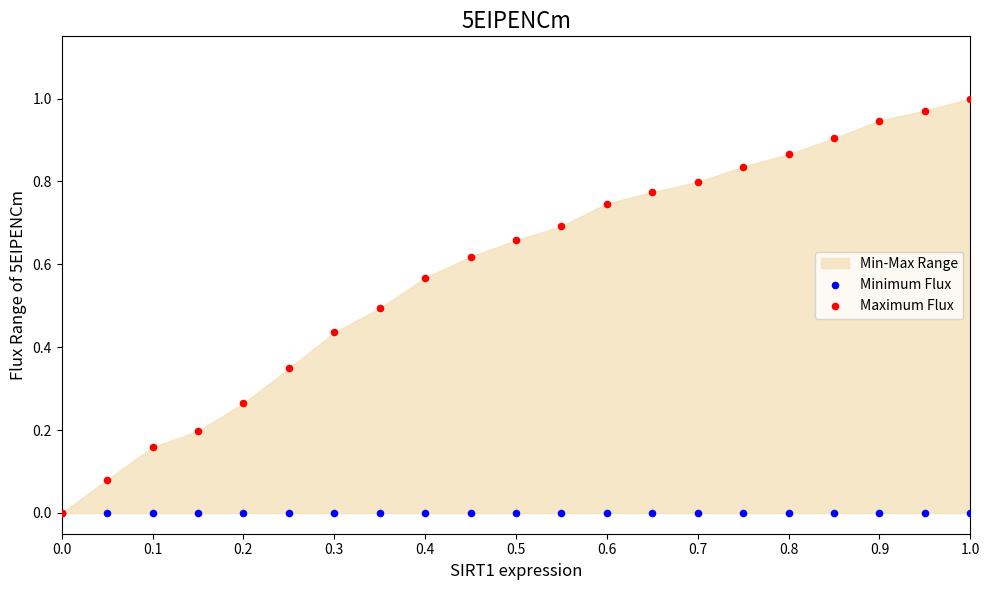

Which series has the largest Y range (max minus min)?

Maximum Flux